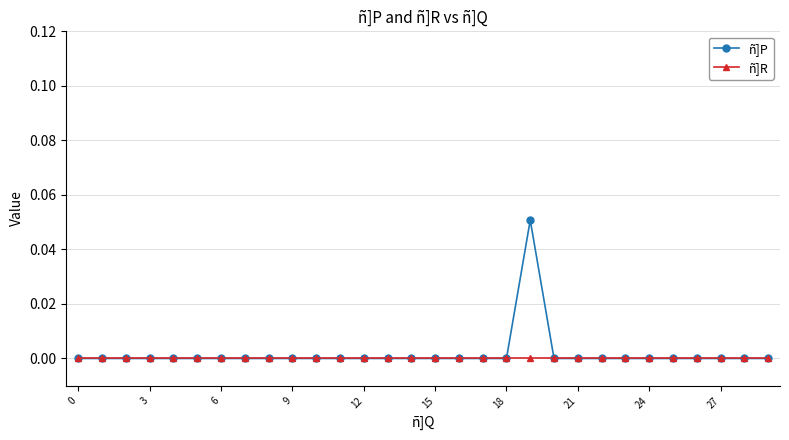

Which series has the widest spread of values?

ñ]P